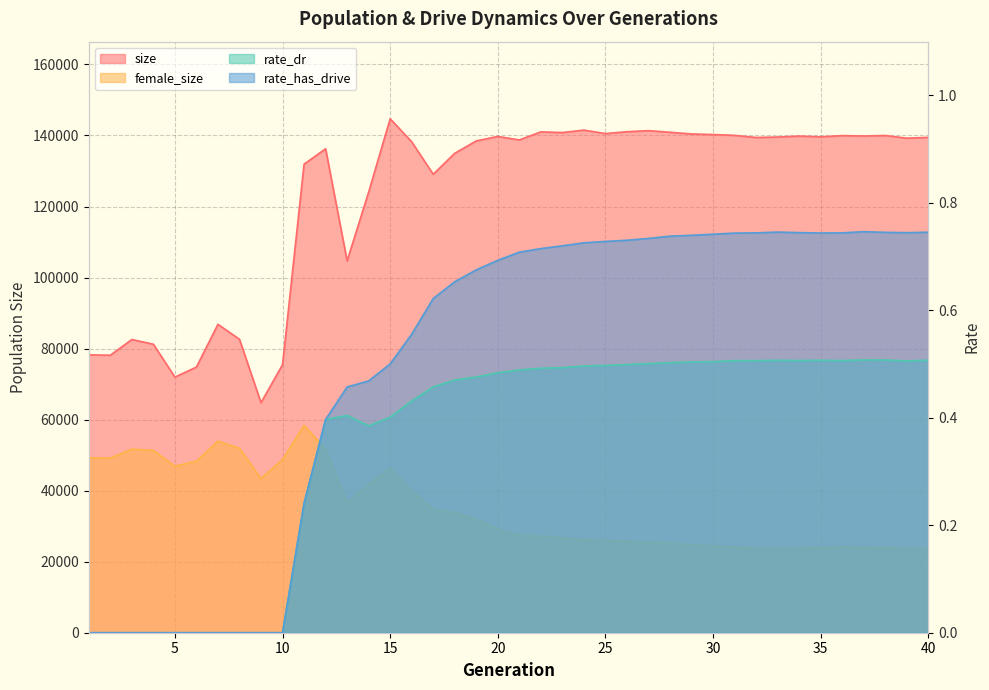

True or false: size and rate_dr intersect in this chart.

False